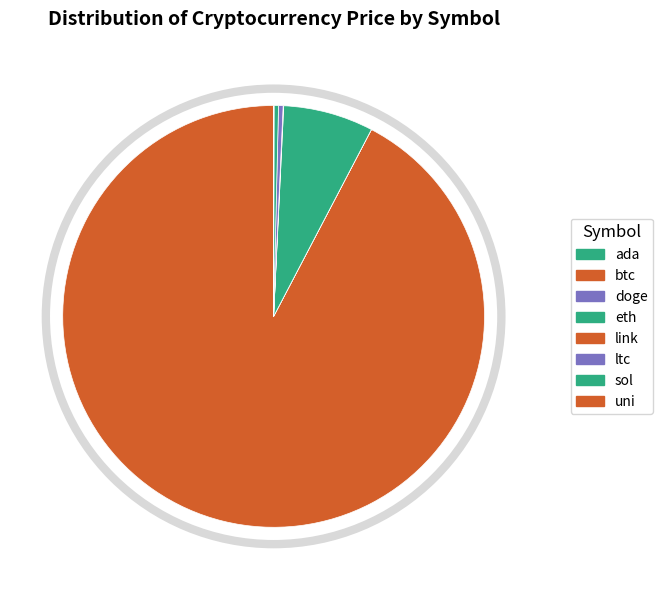

To the nearest percent, what percentage of the pie is btc?

92%